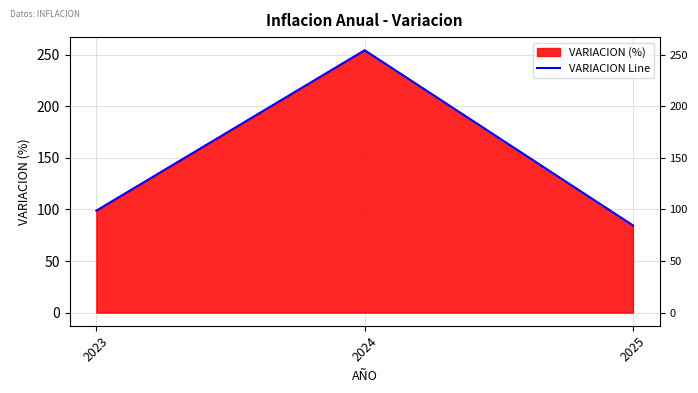

What is the difference between the values at 2024 and 2023?

155.4